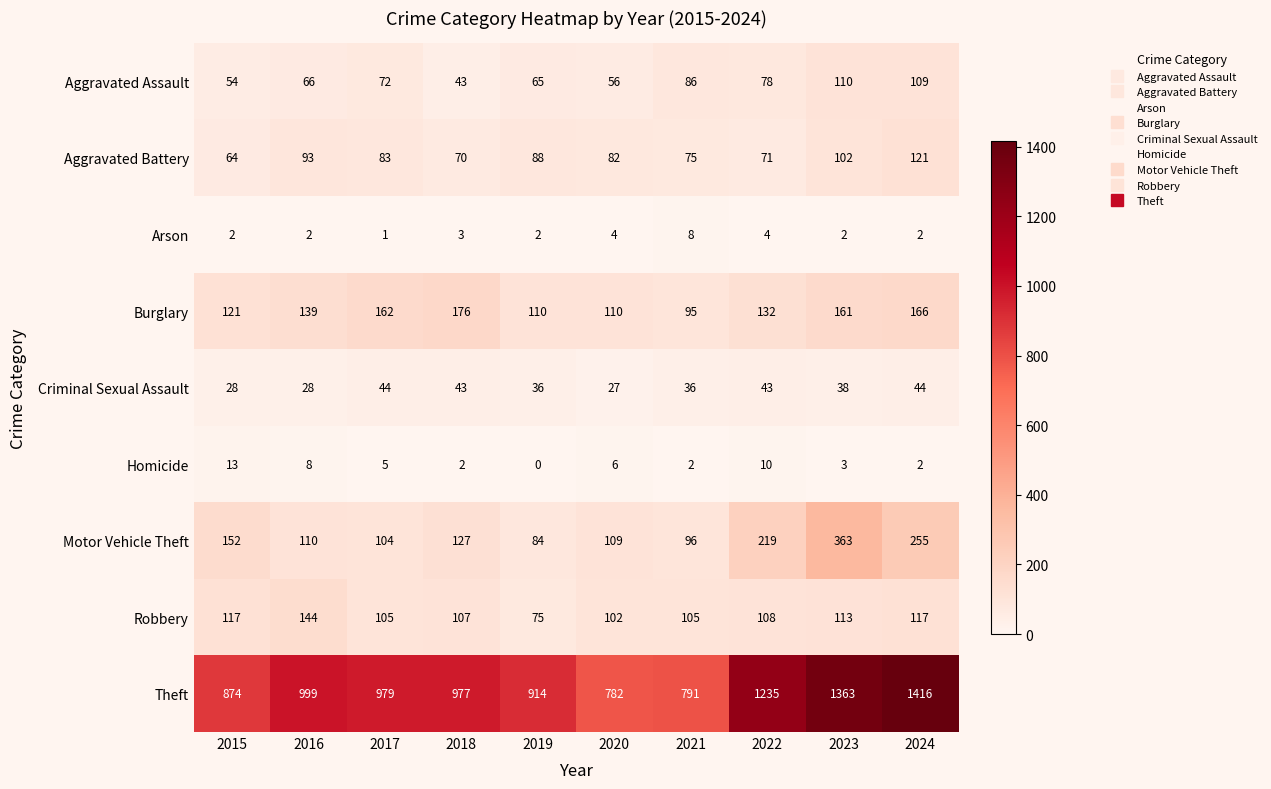

Where is Aggravated Battery nearest to the value 92?

2016